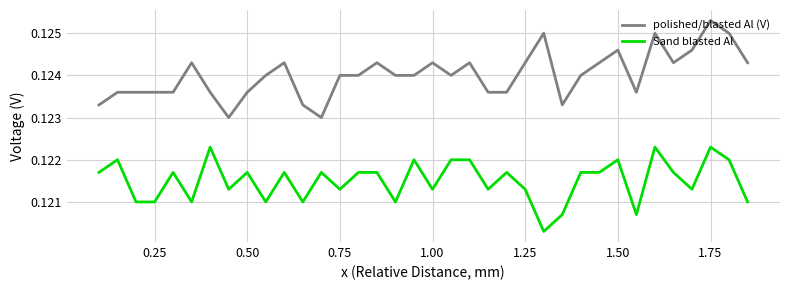

Which series has the largest total across all categories?

polished/blasted Al (V)